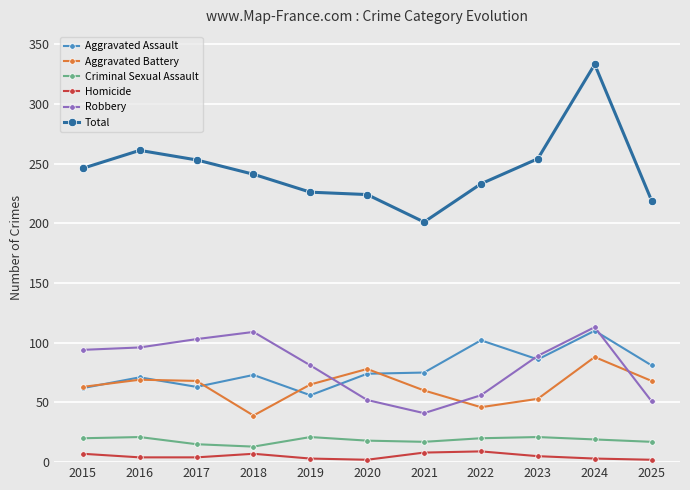

Is the value of Homicide at 2025 greater than the value of Robbery at 2024?

No